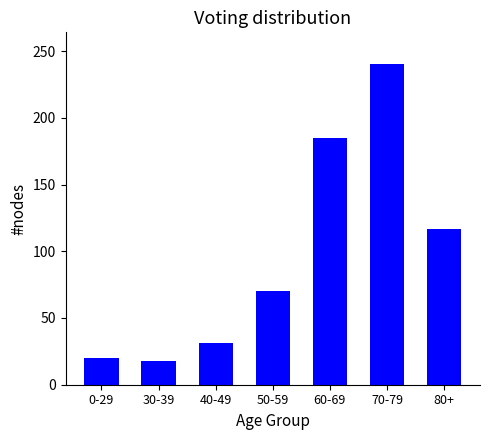

Reading left to right, transcribe all the data shown in this chart.

20	18	31	70	185	240	117